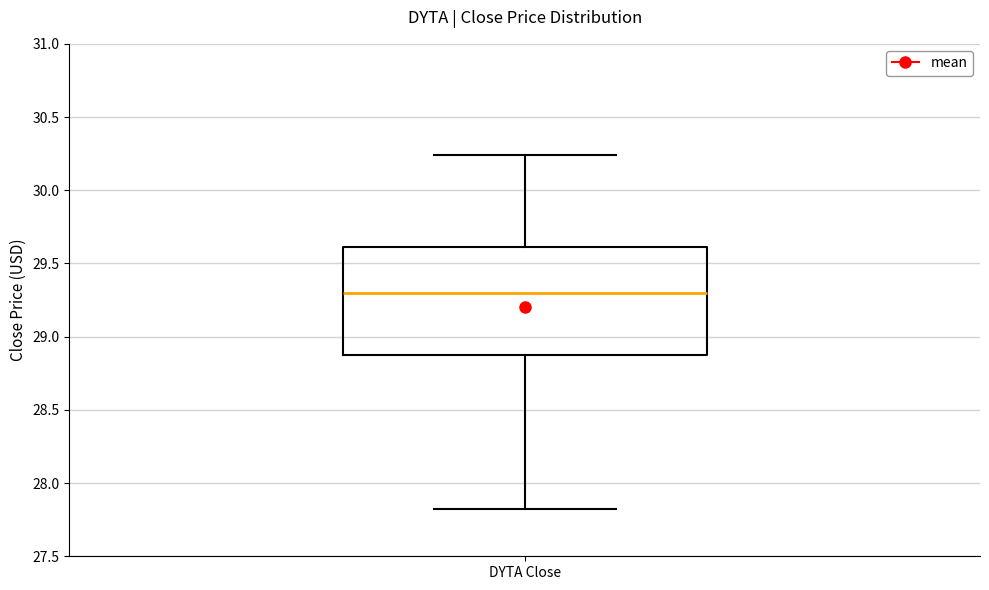

Transcribe this box plot: give where the median line is, the range the box spans, and where the two whiskers end, as read against the y-axis. The values are not printed on the chart, so give them approximately, as read against the axis.

median 29.30, box 28.85 to 29.60, whiskers 27.80 to 30.25